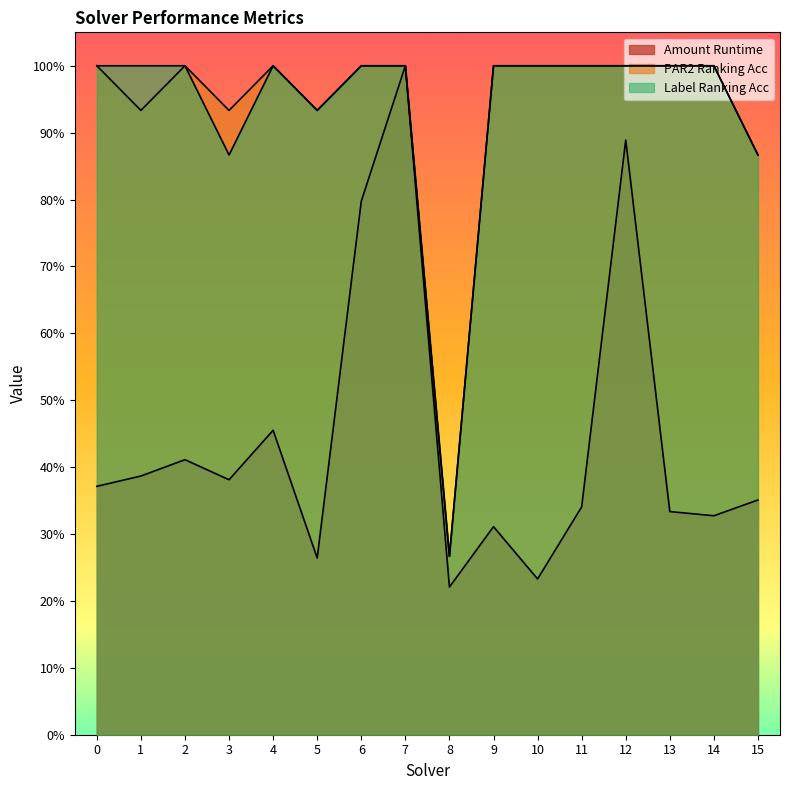

Reading left to right, what are all the values shown in this chart?

amount_runtime: 0=0.4	1=0.4	2=0.4	3=0.4	4=0.5	5=0.3	6=0.8	7=1.0	8=0.2	9=0.3	10=0.2	11=0.3	12=0.9	13=0.3	14=0.3	15=0.4
par2_ranking_acc: 0=1.0	1=0.9	2=1.0	3=0.9	4=1.0	5=0.9	6=1.0	7=1.0	8=0.3	9=1.0	10=1.0	11=1.0	12=1.0	13=1.0	14=1.0	15=0.9
label_ranking_acc: 0=1.0	1=1.0	2=1.0	3=0.9	4=1.0	5=0.9	6=1.0	7=1.0	8=0.3	9=1.0	10=1.0	11=1.0	12=1.0	13=1.0	14=1.0	15=0.9